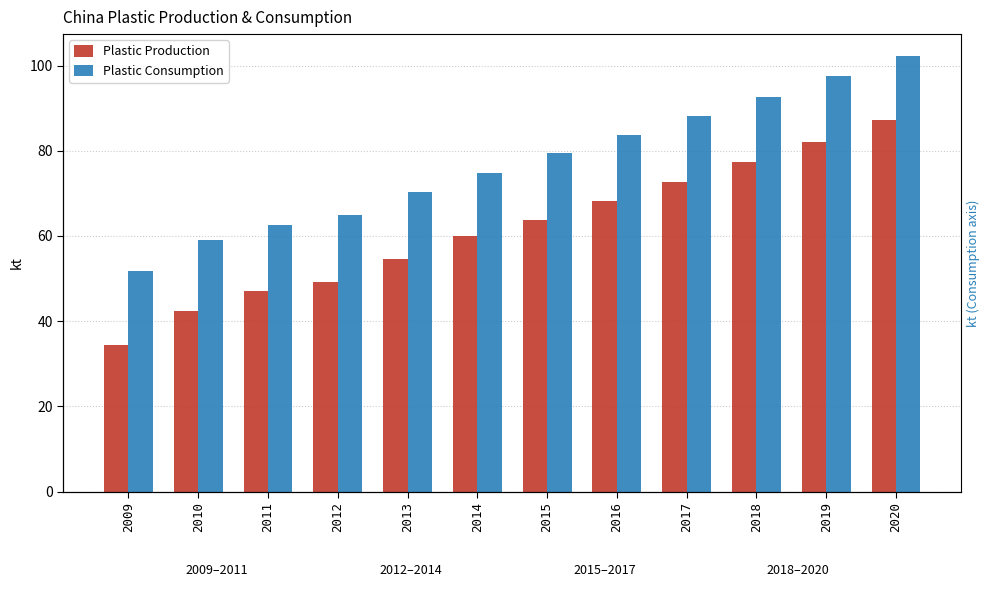

Is the value of Plastic Consumption at 2019 greater than the value of Plastic Production at 2018?

Yes